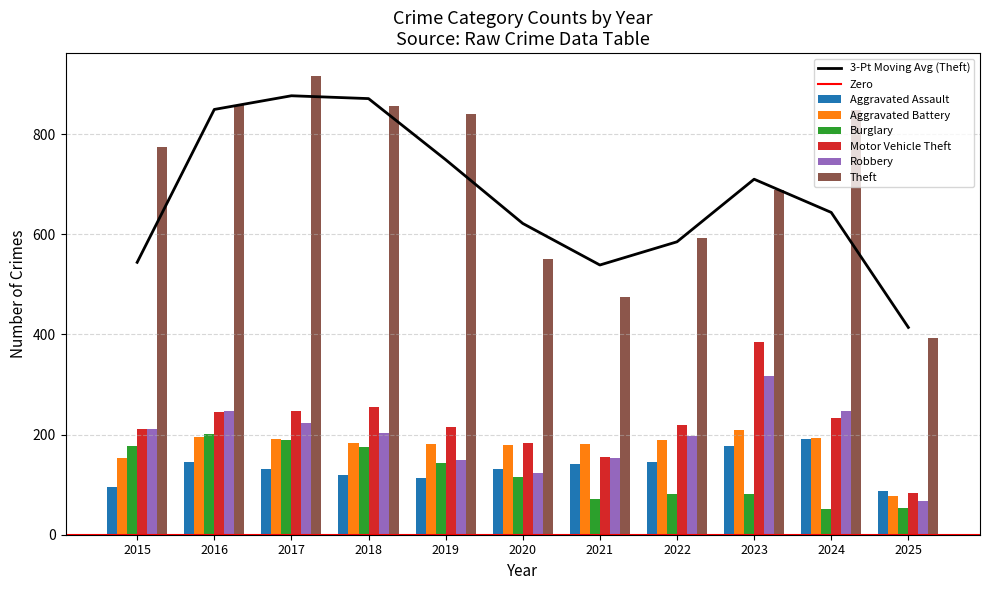

Is the value of Robbery at 2016 greater than the value of Aggravated Battery at 2019?

Yes